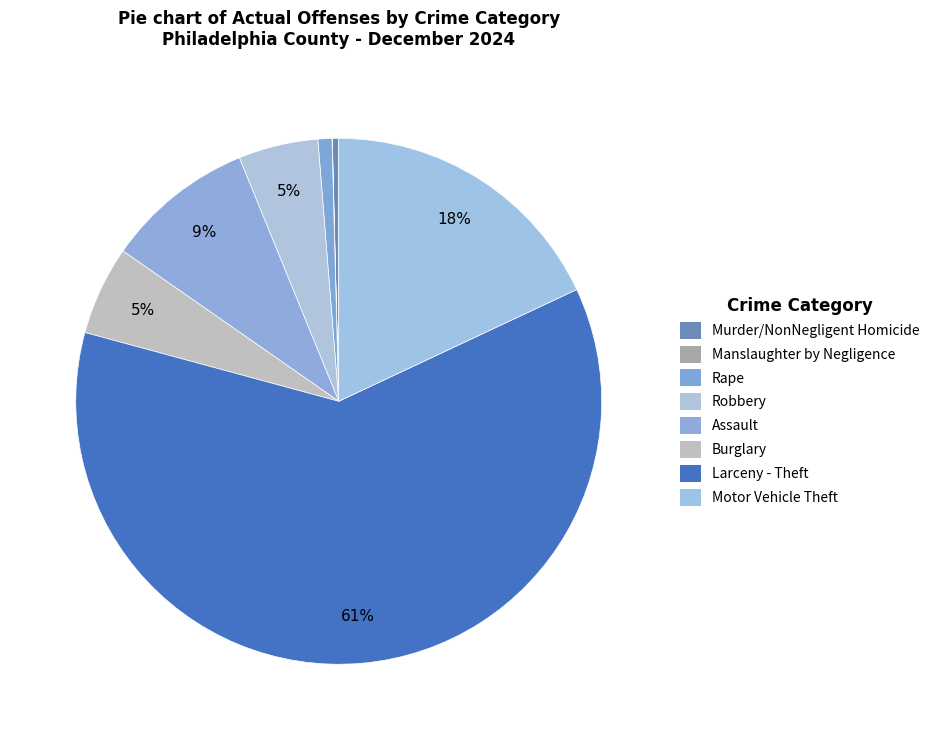

Is the sum of Motor Vehicle Theft and Assault greater than half?

No